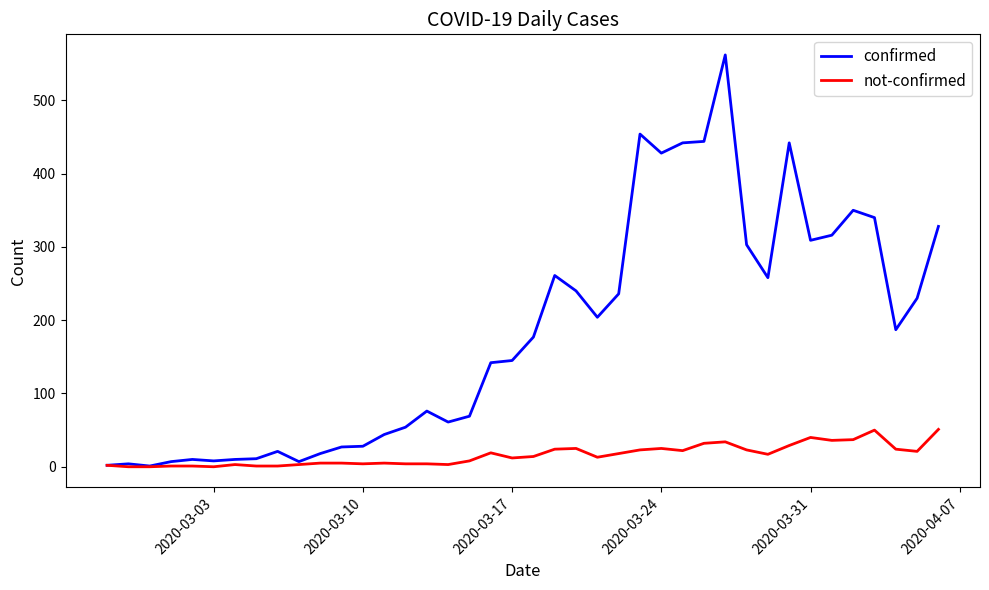

List the series in order of their peak value, lowest first.

not-confirmed, confirmed